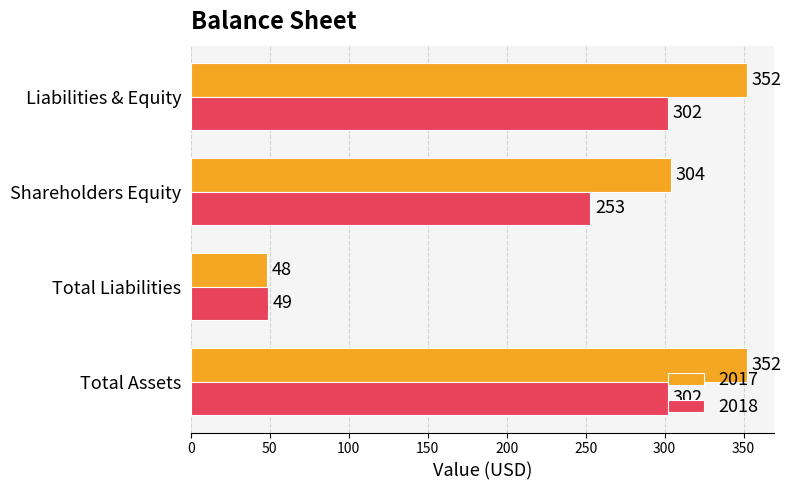

The value of 2018 at Total Liabilities is 72. True or false?

False